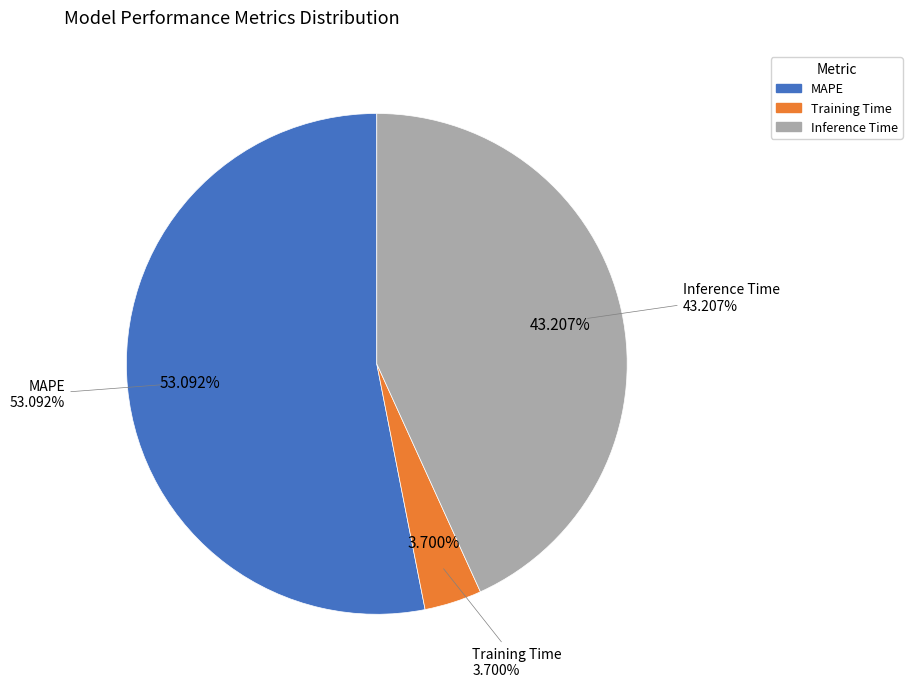

What percentage is the MAPE slice, to the nearest percent?

53%